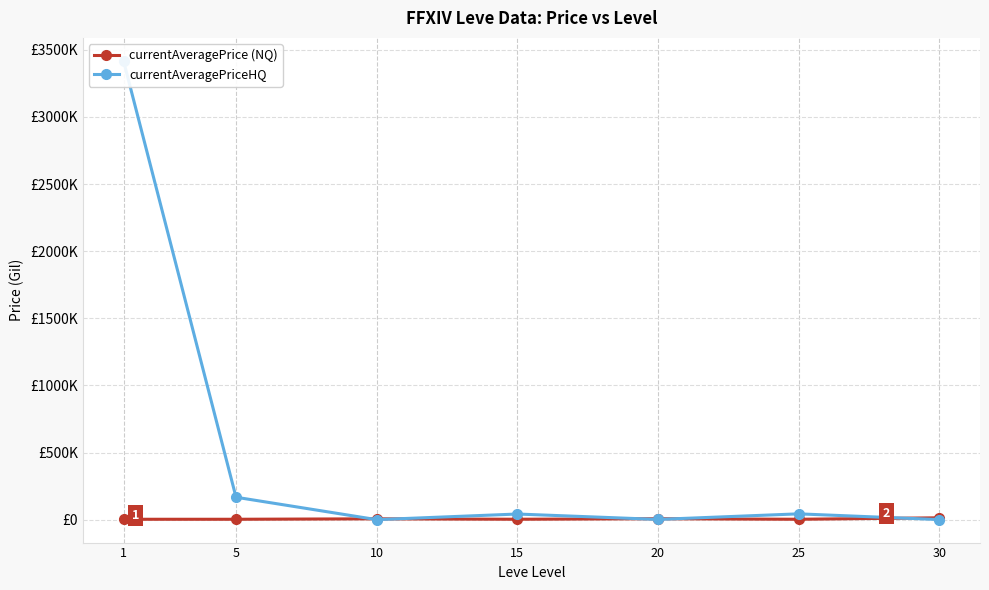

How many lines are shown in the chart?

2